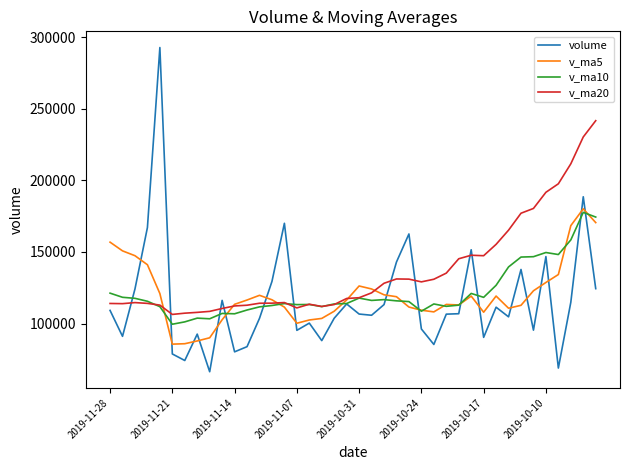

Which series has the largest total across all categories?

v_ma20